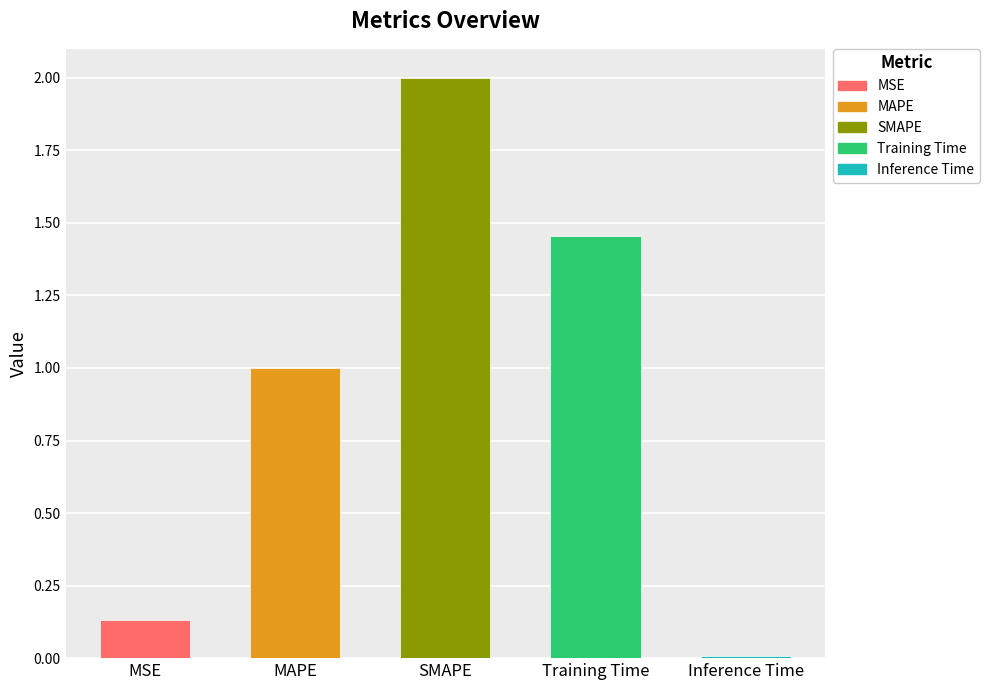

At which category does the chart reach its peak across all series?

SMAPE